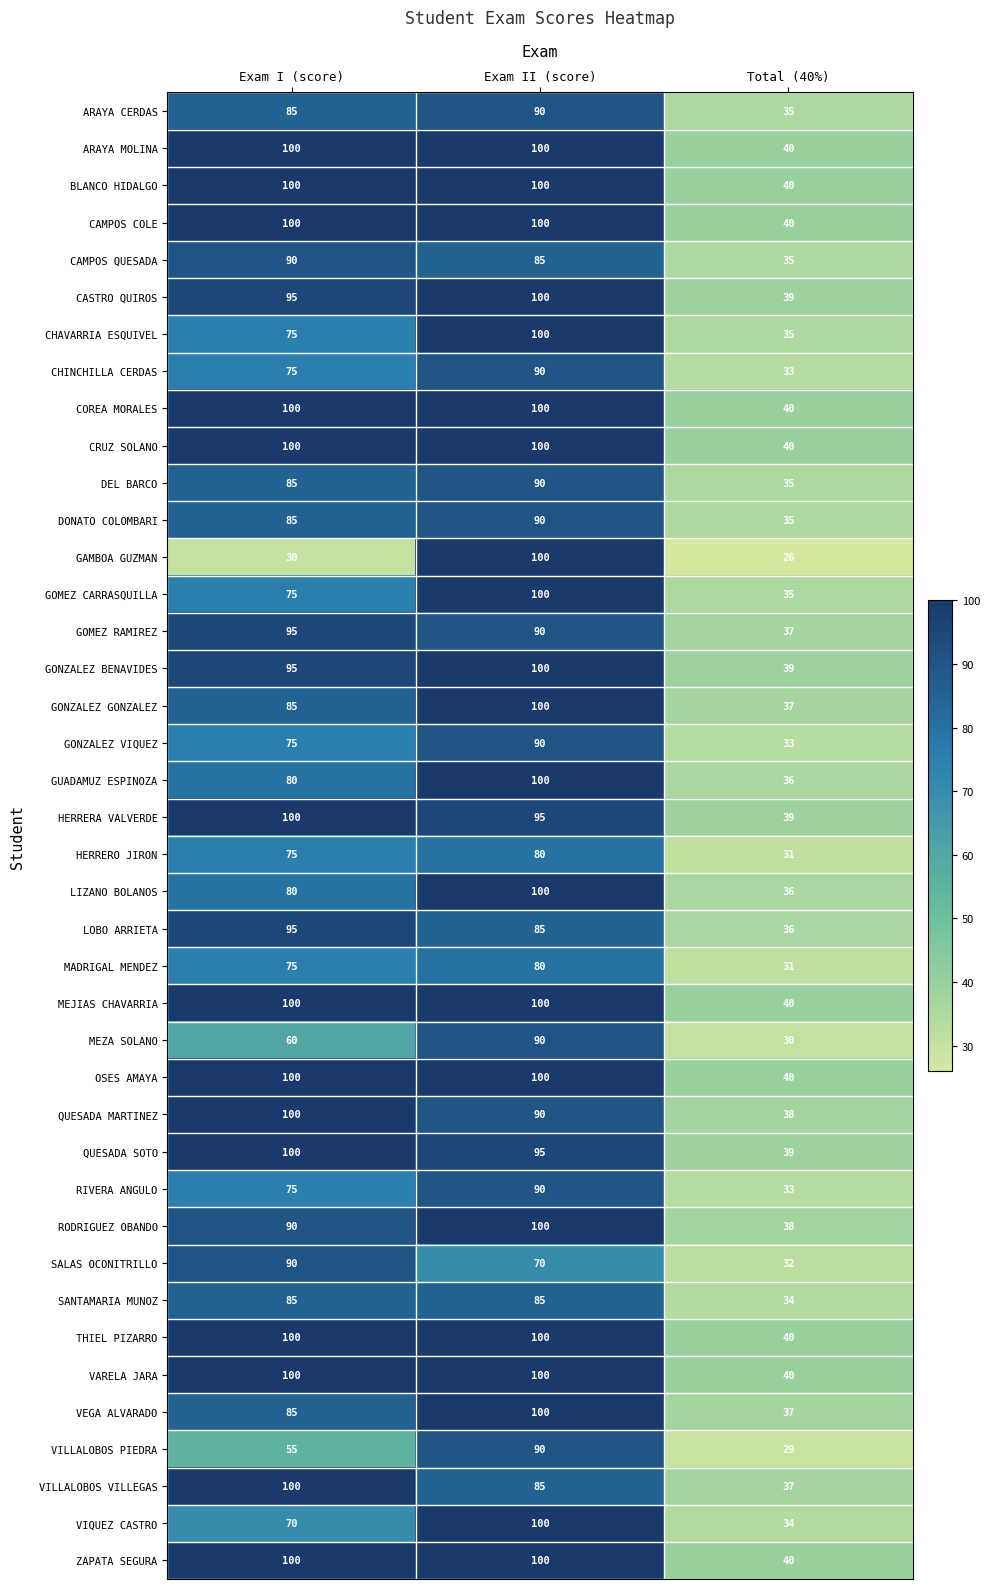

How many data points does each series have?

3